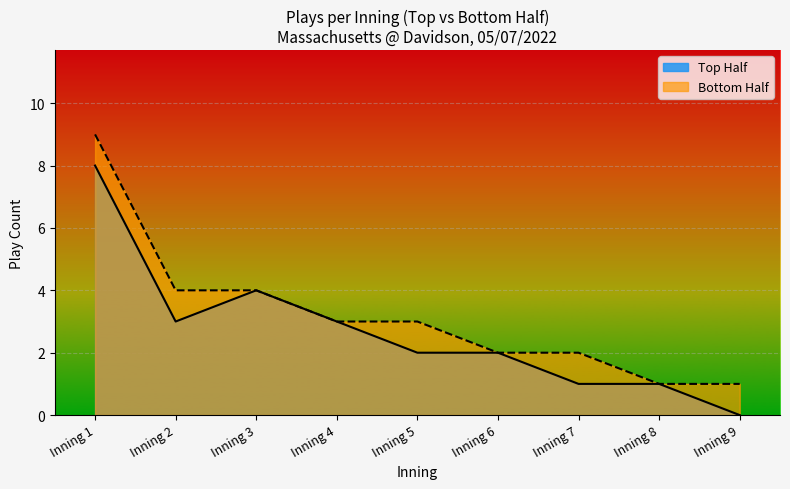

The value of Top Half at Inning 7 is 1. True or false?

True